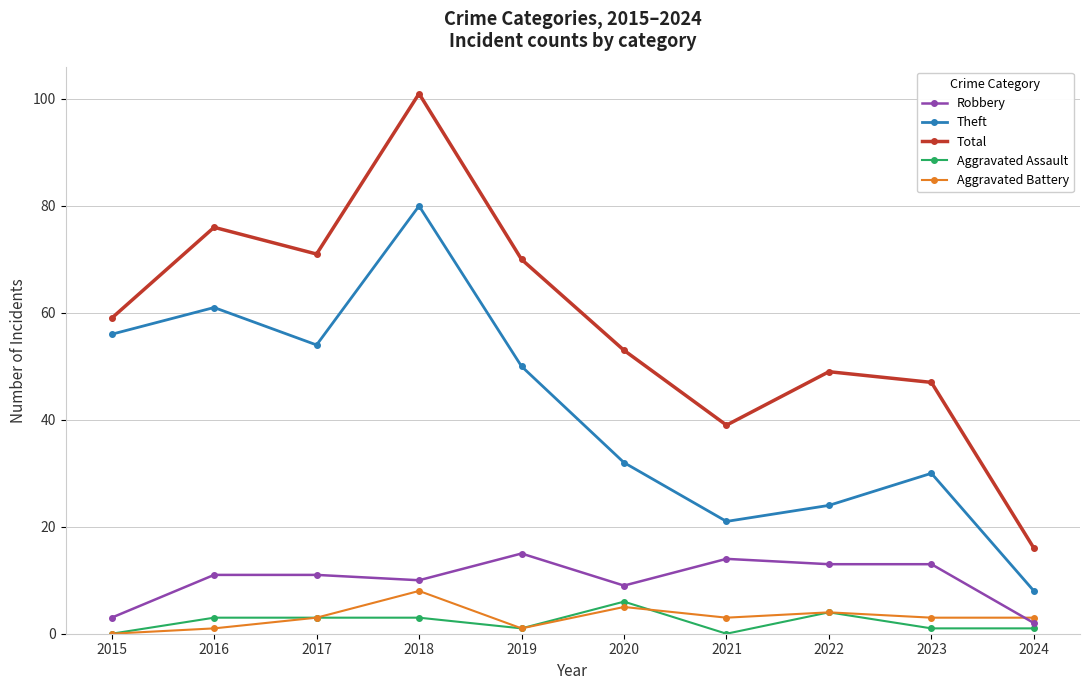

What is the sum of the Aggravated Assault values at 2021 and 2023?

1